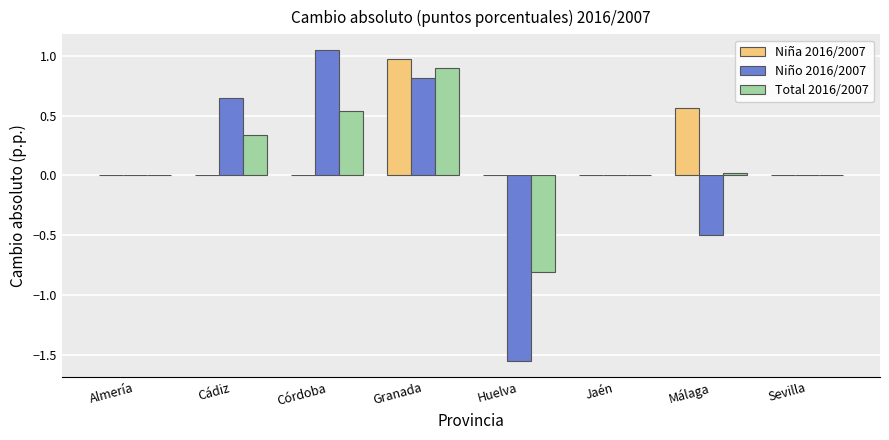

Between Almería and Córdoba, which series saw the biggest shift?

Niño 2016/2007